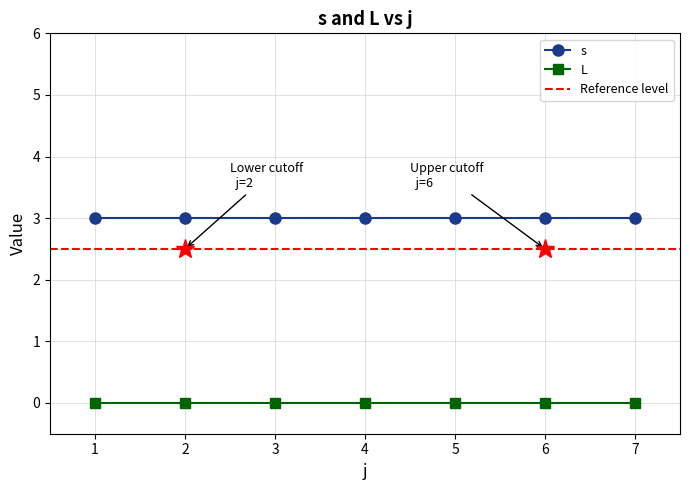

Which series has the largest total across all categories?

s